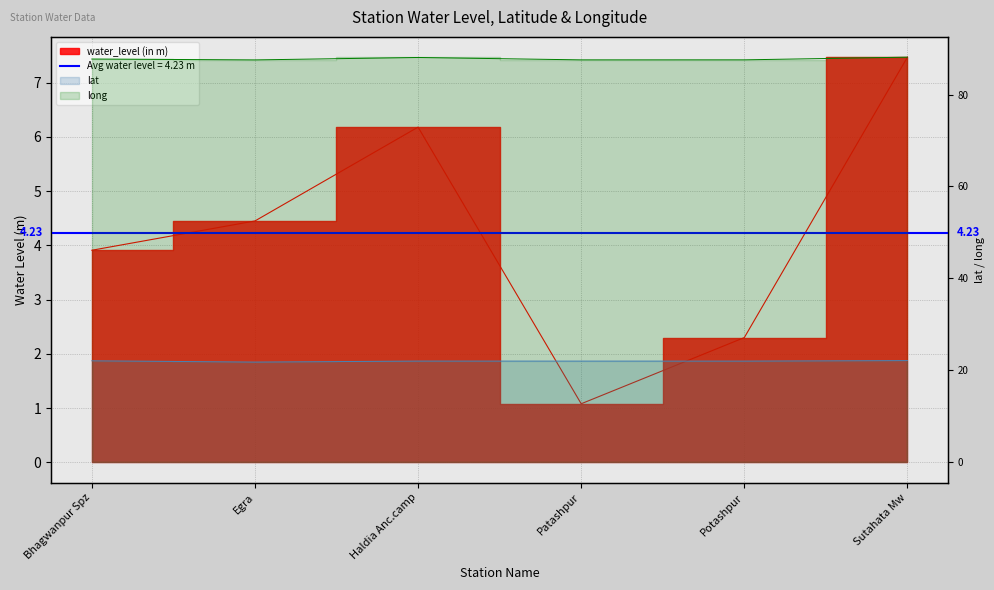

At which label does water_level (in m) first exceed 4?

Egra